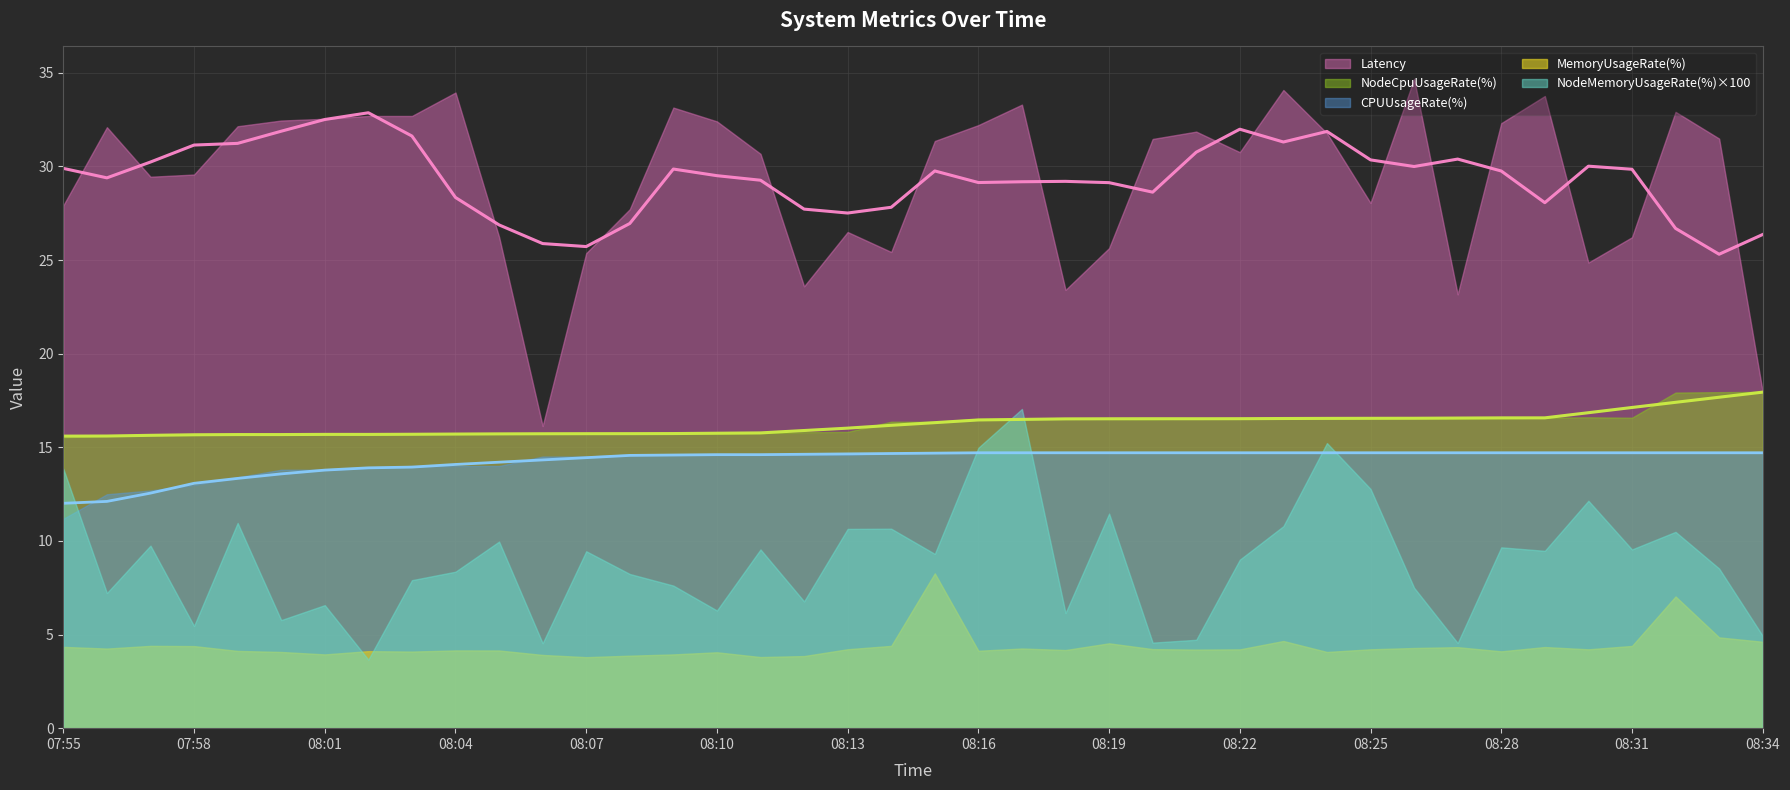

Count the NodeMemoryUsageRate(%) values in the range 0 to 1.

40